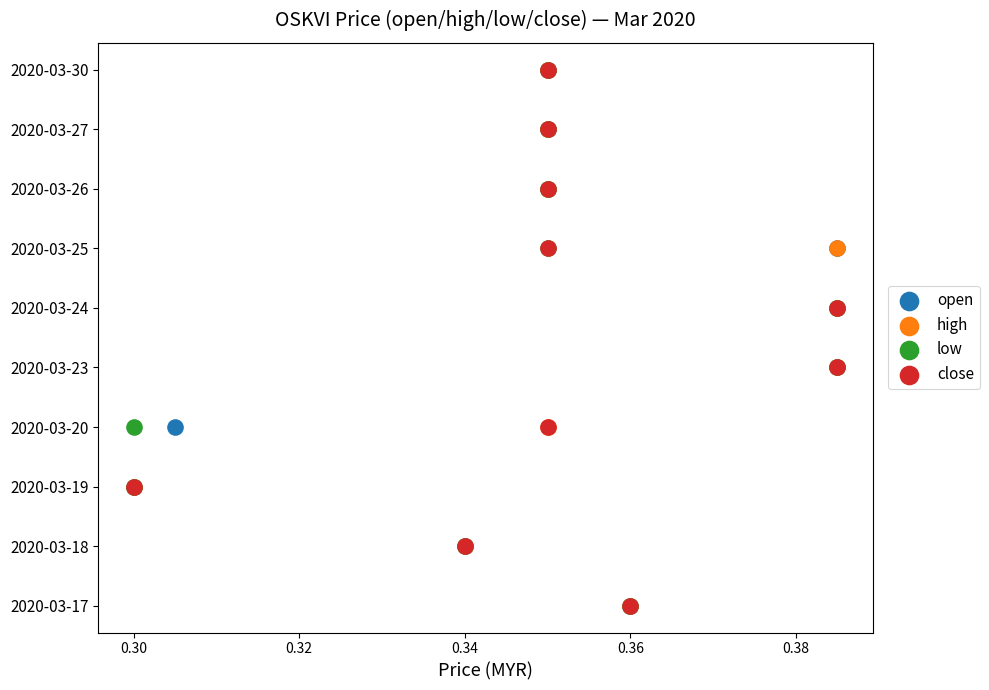

What are all the series names shown in the legend?

open, high, low, close